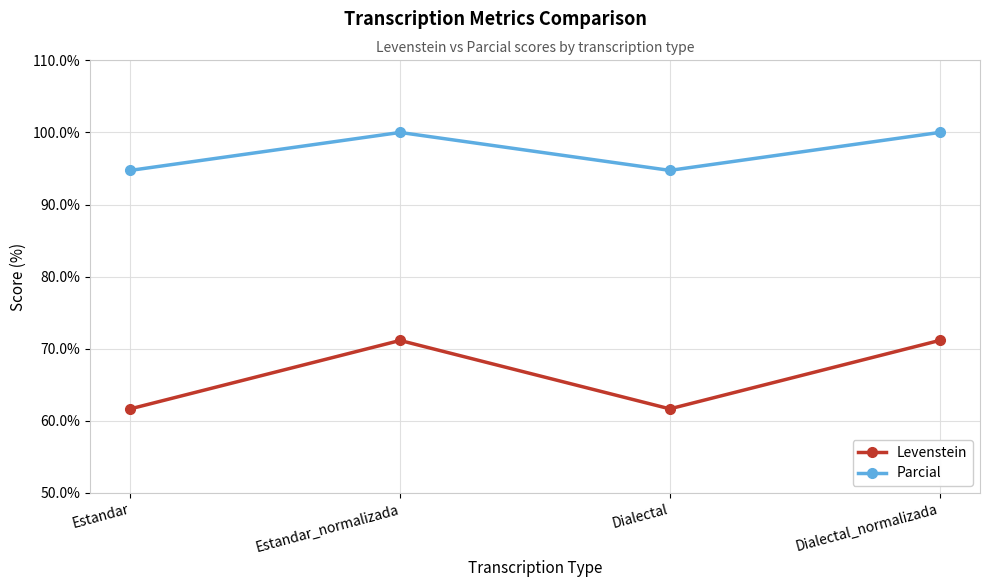

What is the total value across all series at Estandar_normalizada?

171.2